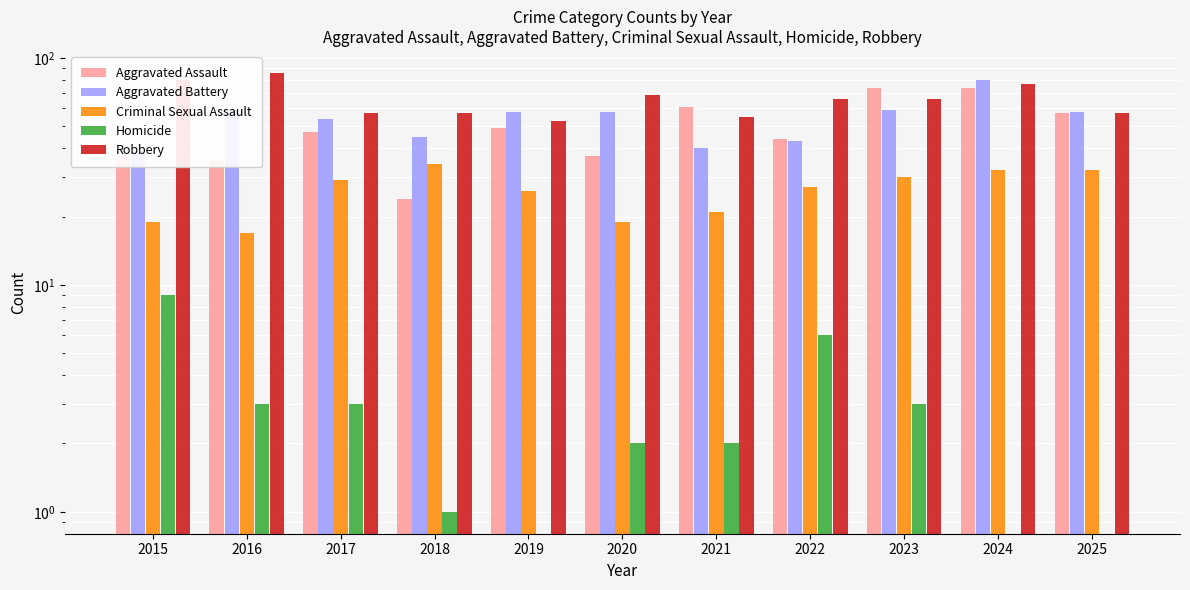

Rank the categories by Aggravated Battery value from highest to lowest.

2024, 2016, 2023, 2019, 2020, 2025, 2017, 2018, 2022, 2021, 2015